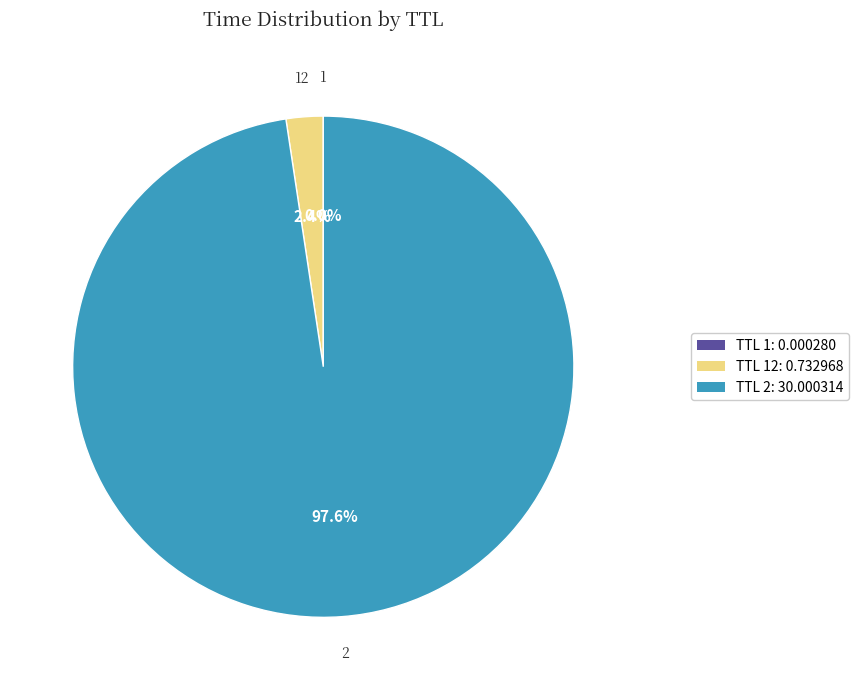

Is there any slice that represents more than half of the pie?

Yes